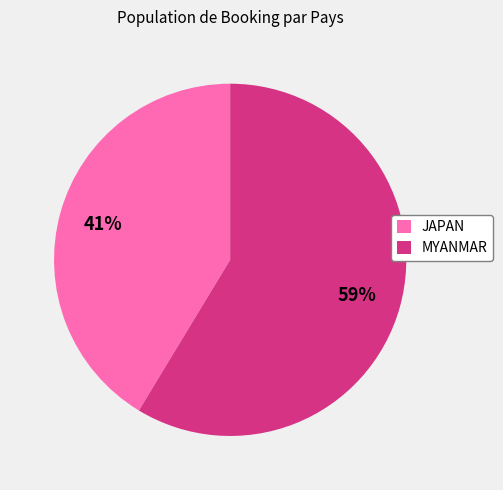

Does any single category account for the majority?

Yes